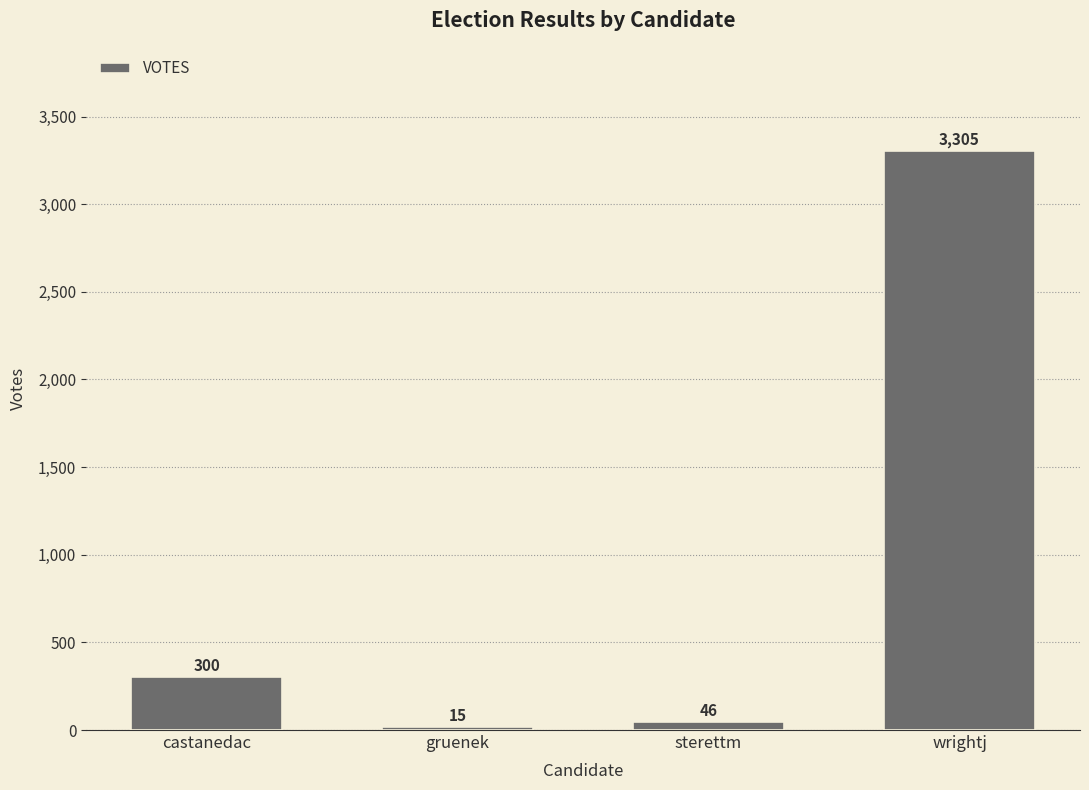

The chart shows a value of 46 at sterettm. True or false?

True